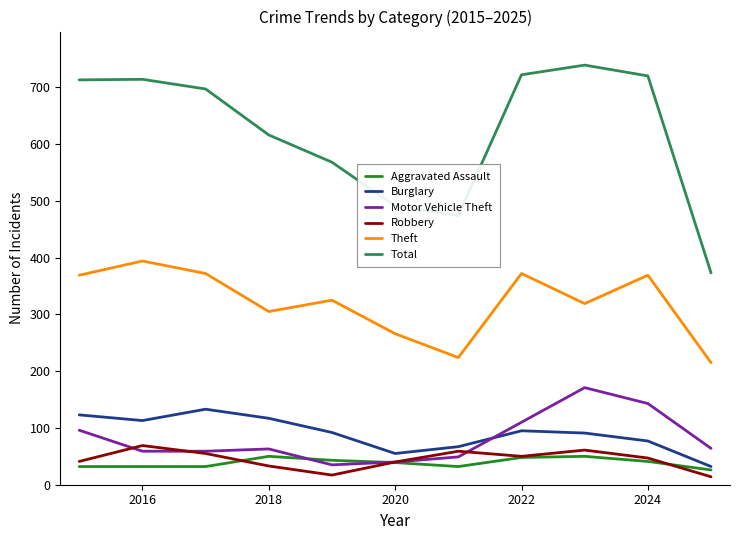

Which series has the largest total across all categories?

Total